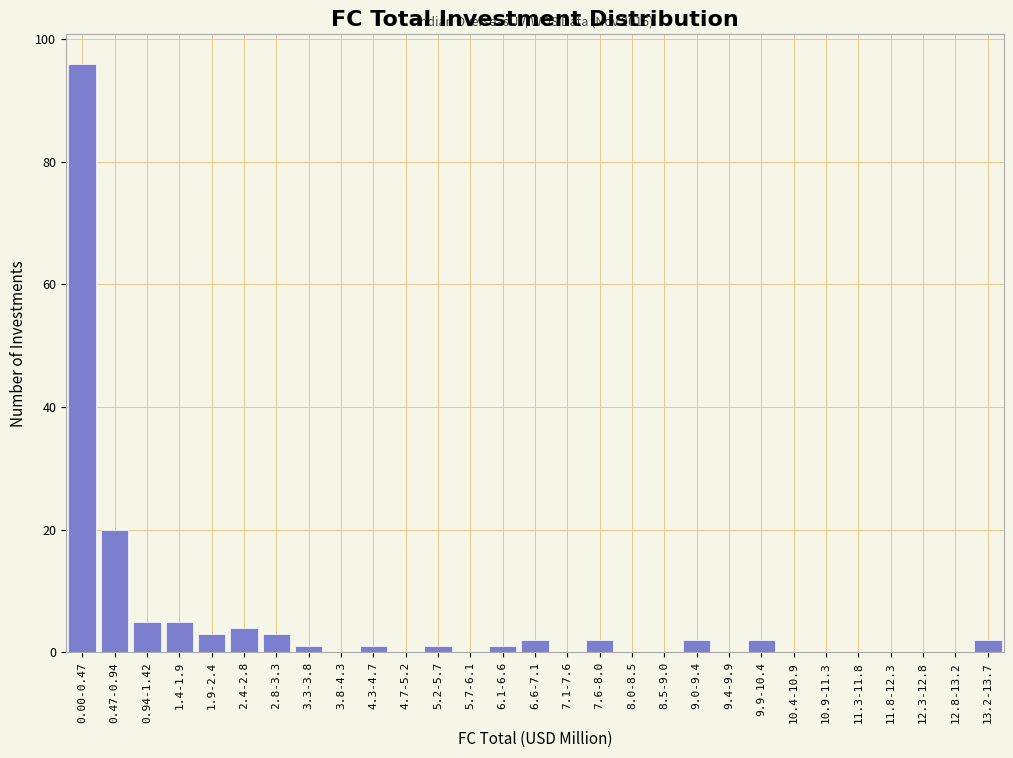

Reading left to right, what are all the values shown in this chart?

0.00-0.47=96	0.47-0.94=20	0.94-1.42=5	1.4-1.9=5	1.9-2.4=3	2.4-2.8=4	2.8-3.3=3	3.3-3.8=1	3.8-4.3=0	4.3-4.7=1	4.7-5.2=0	5.2-5.7=1	5.7-6.1=0	6.1-6.6=1	6.6-7.1=2	7.1-7.6=0	7.6-8.0=2	8.0-8.5=0	8.5-9.0=0	9.0-9.4=2	9.4-9.9=0	9.9-10.4=2	10.4-10.9=0	10.9-11.3=0	11.3-11.8=0	11.8-12.3=0	12.3-12.8=0	12.8-13.2=0	13.2-13.7=2